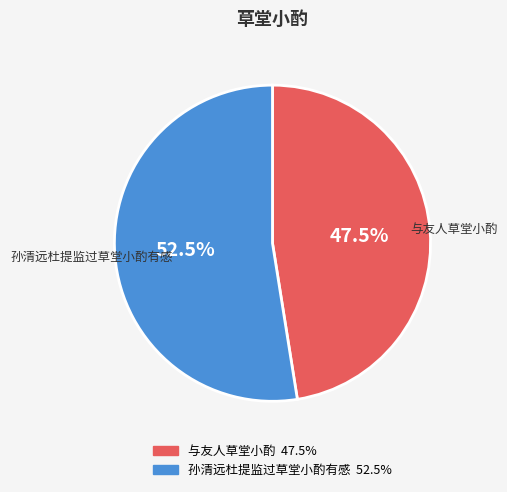

Approximately how many times larger is the value at 孙清远杜提监过草堂小酌有感 compared to 与友人草堂小酌?

1.1